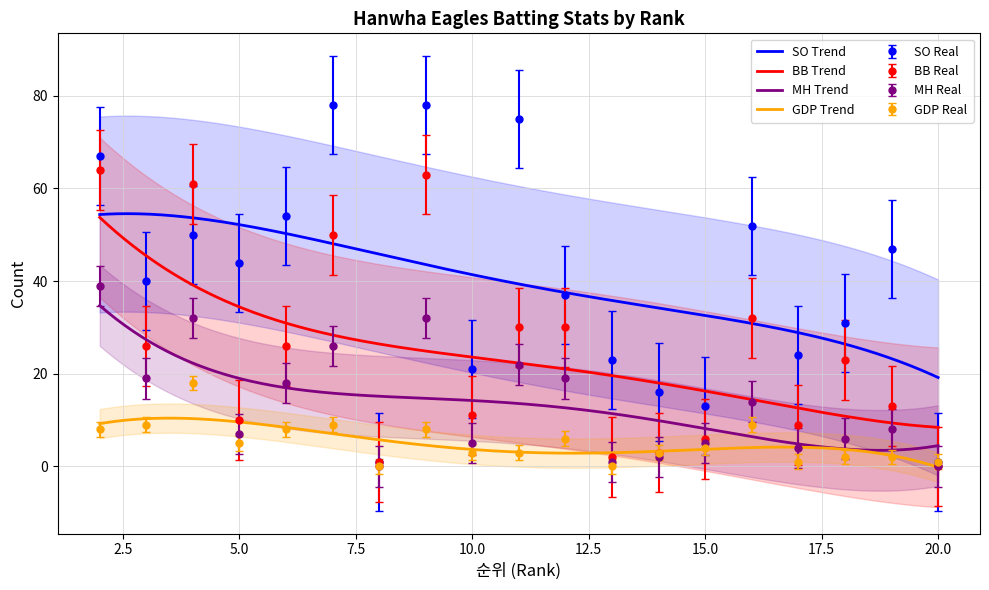

Which series has the largest total across all categories?

SO